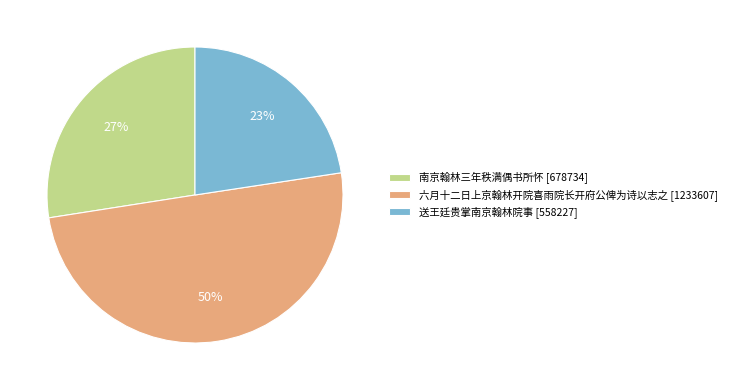

Combined, do 送王廷贵掌南京翰林院事 [558227] and 六月十二日上京翰林开院喜雨院长开府公俾为诗以志之 [1233607] account for over 50%?

Yes